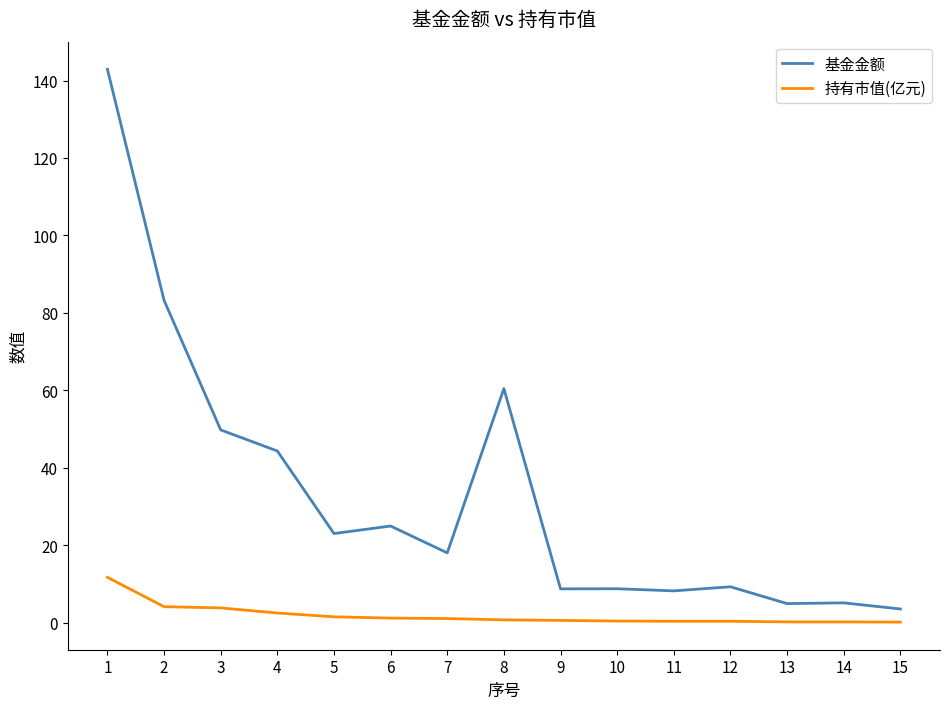

The 持有市值(亿元) series shows 2.5 at 4. True or false?

True